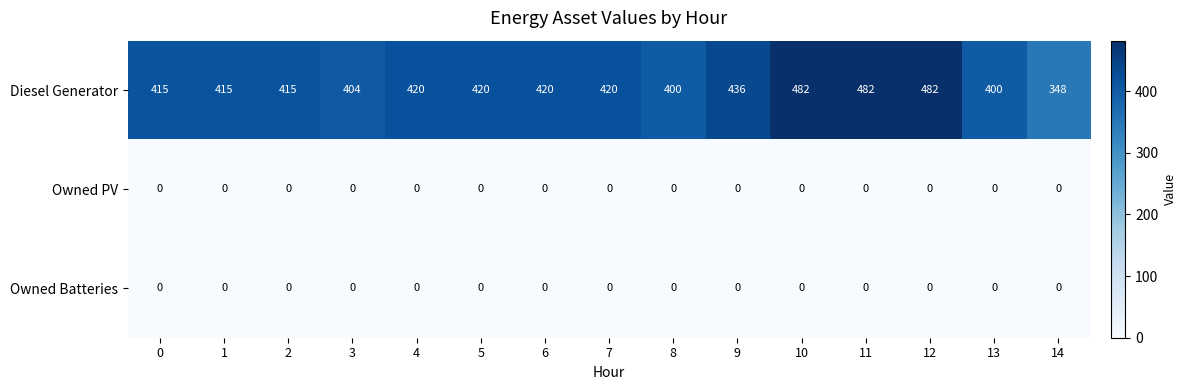

The Owned PV series shows 0 at 12. True or false?

True